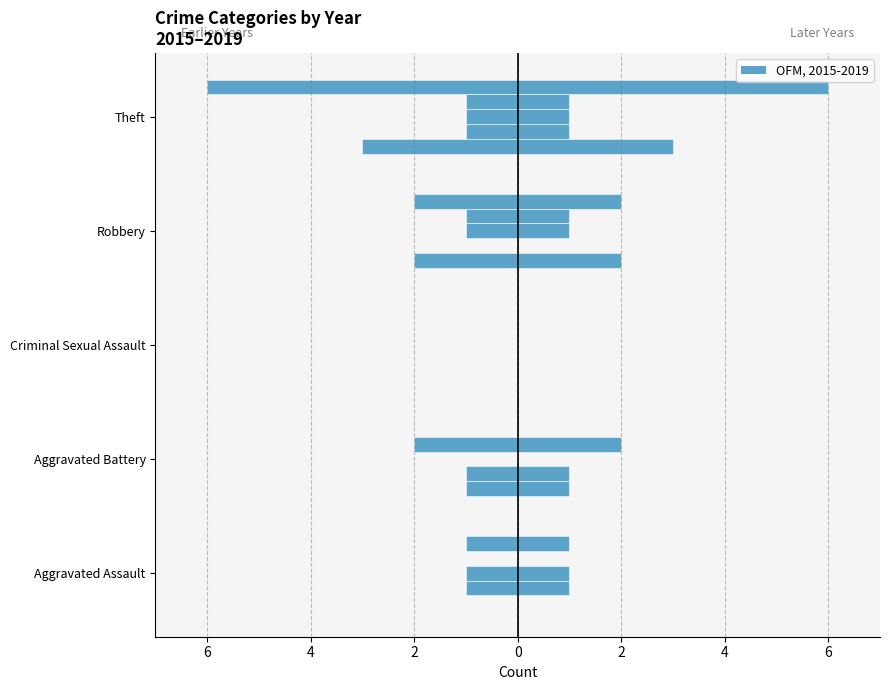

Are the bars grouped side by side (vs. stacked)?

Yes